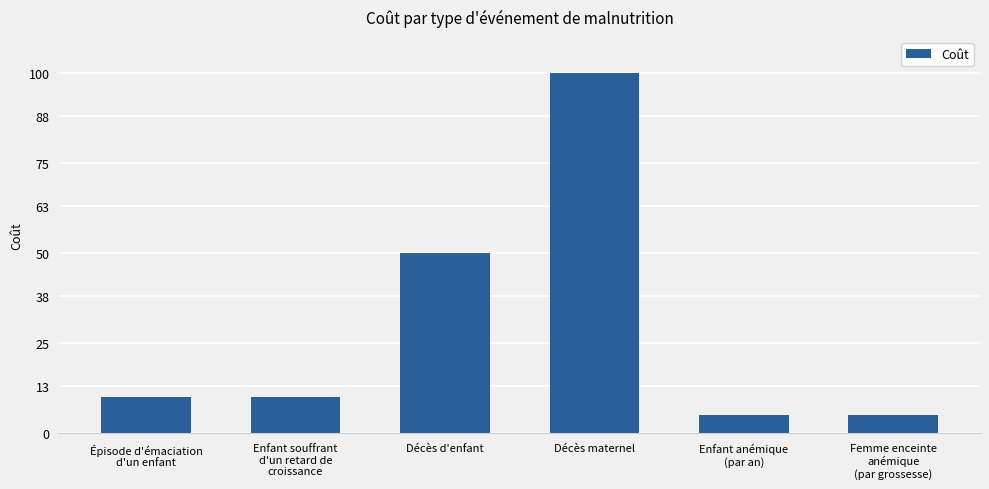

Which label corresponds to the largest value in the chart?

Décès maternel